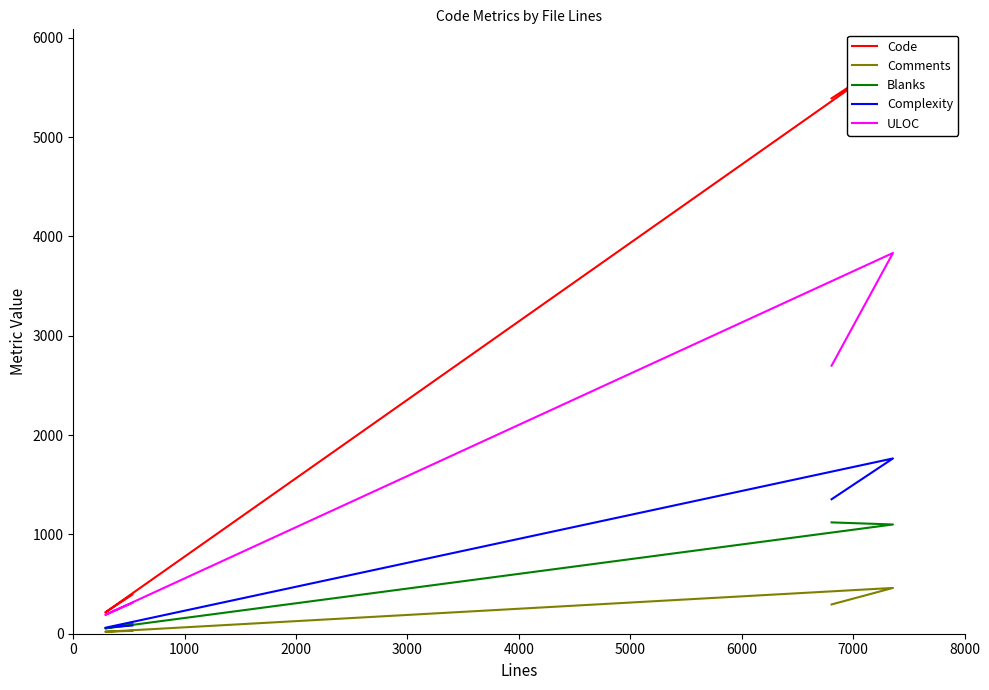

True or false: ULOC and Comments intersect in this chart.

False